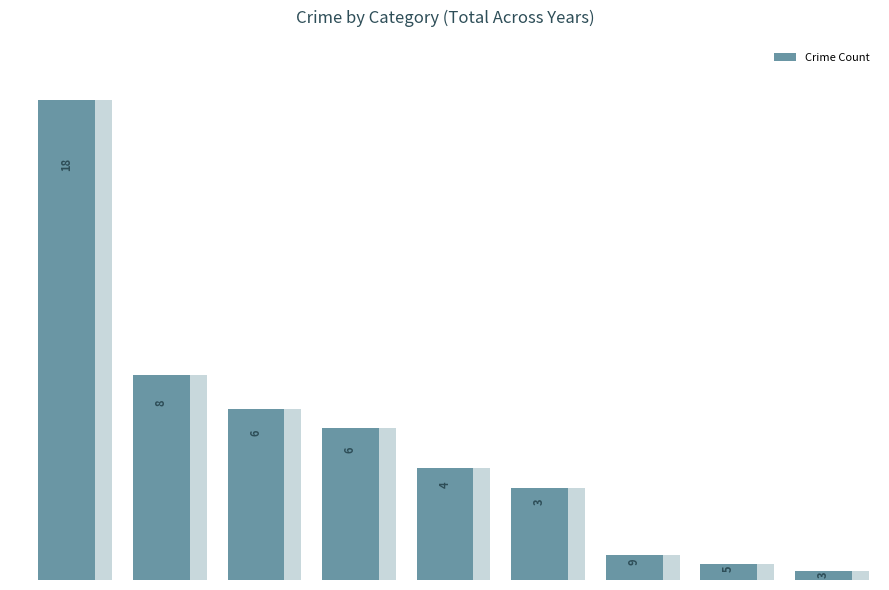

How many bars are there in total?

9